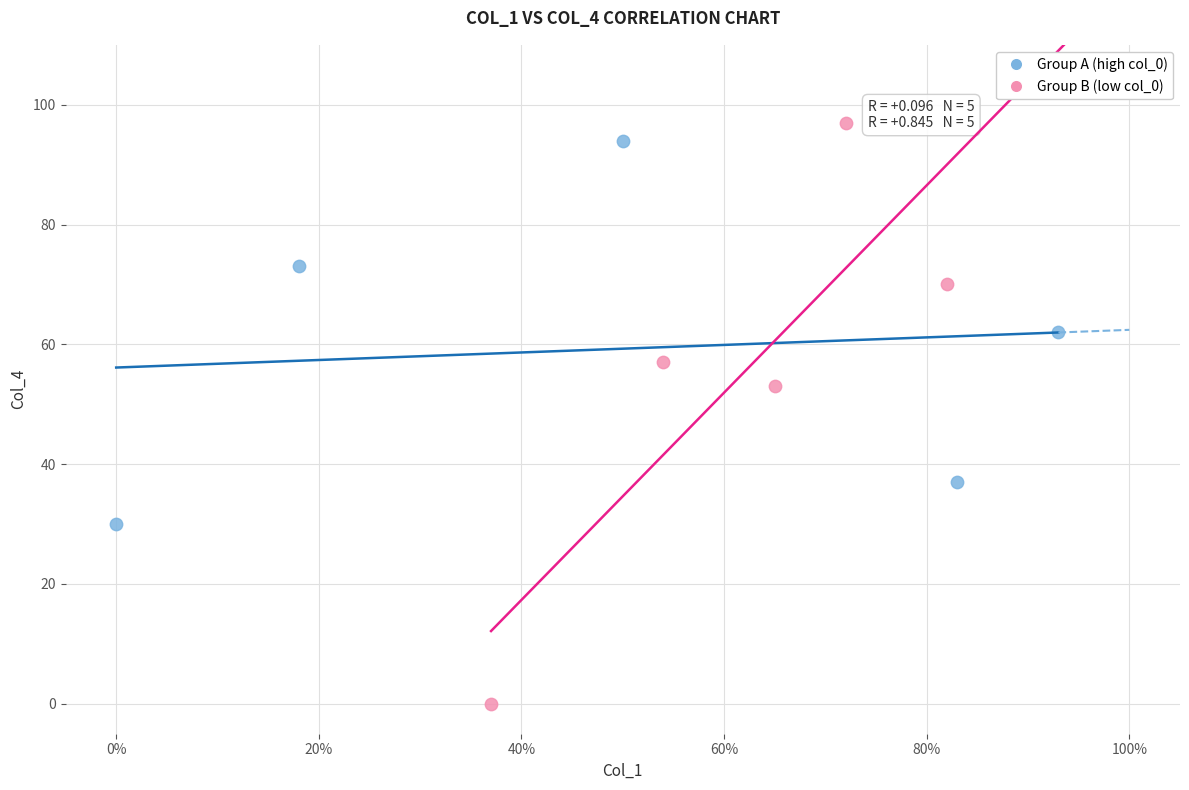

Which series reaches the minimum Y coordinate?

Group B (low col_0)